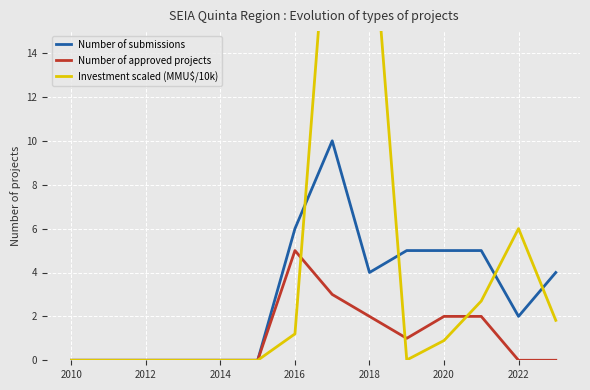

True or false: Number of approved projects has a value of 0 at 2012.

True